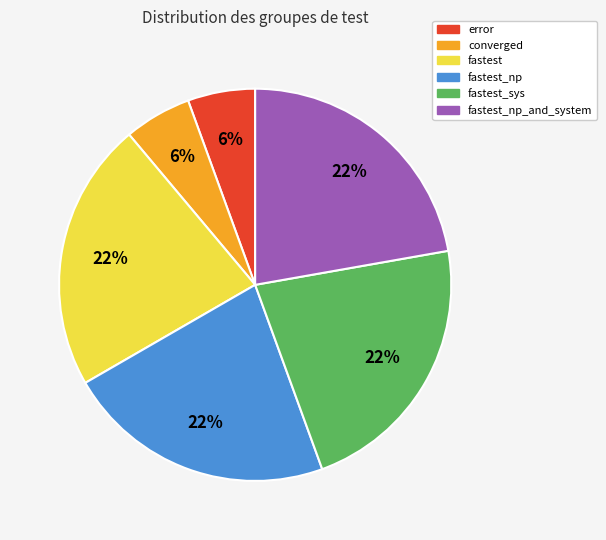

How many slices are in this pie chart?

6